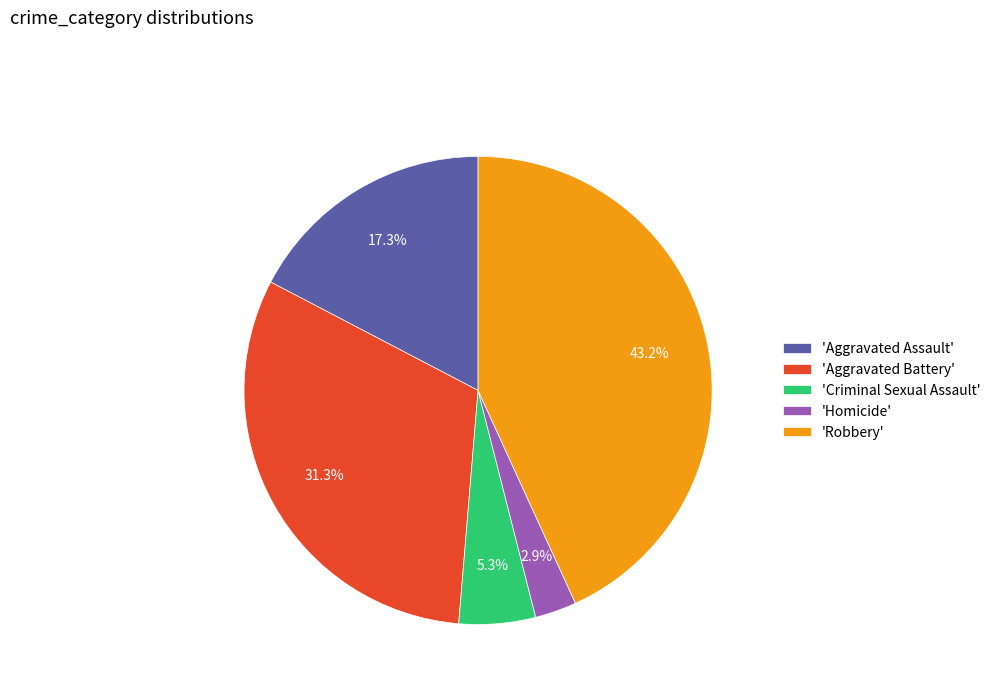

Rank the categories by value from lowest to highest.

'Homicide', 'Criminal Sexual Assault', 'Aggravated Assault', 'Aggravated Battery', 'Robbery'